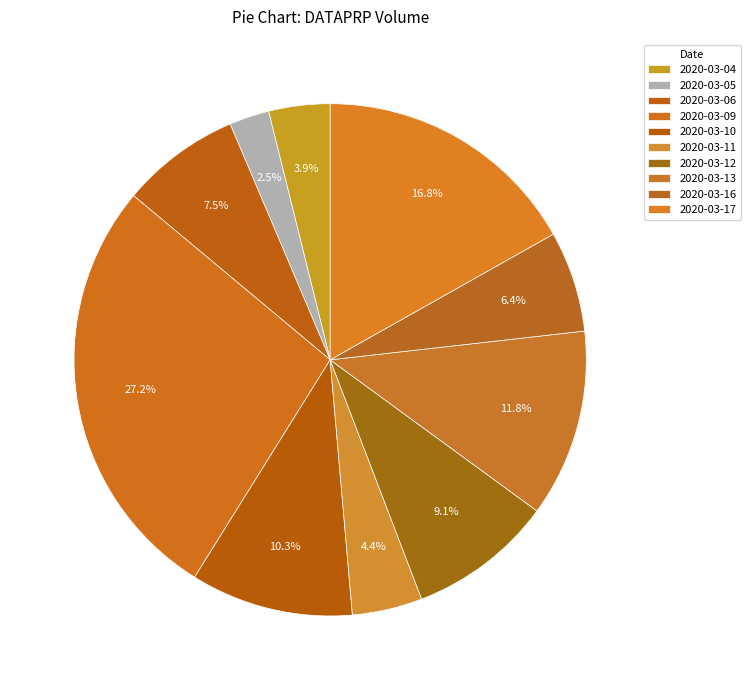

What percentage is the 2020-03-09 slice, to the nearest percent?

27%